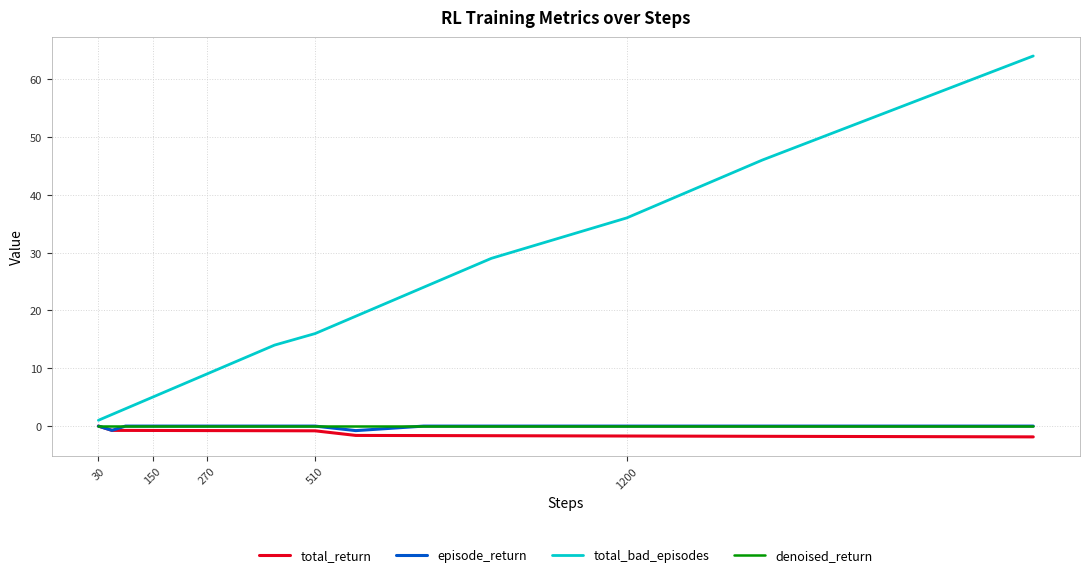

Which series has the largest total across all categories?

total_bad_episodes